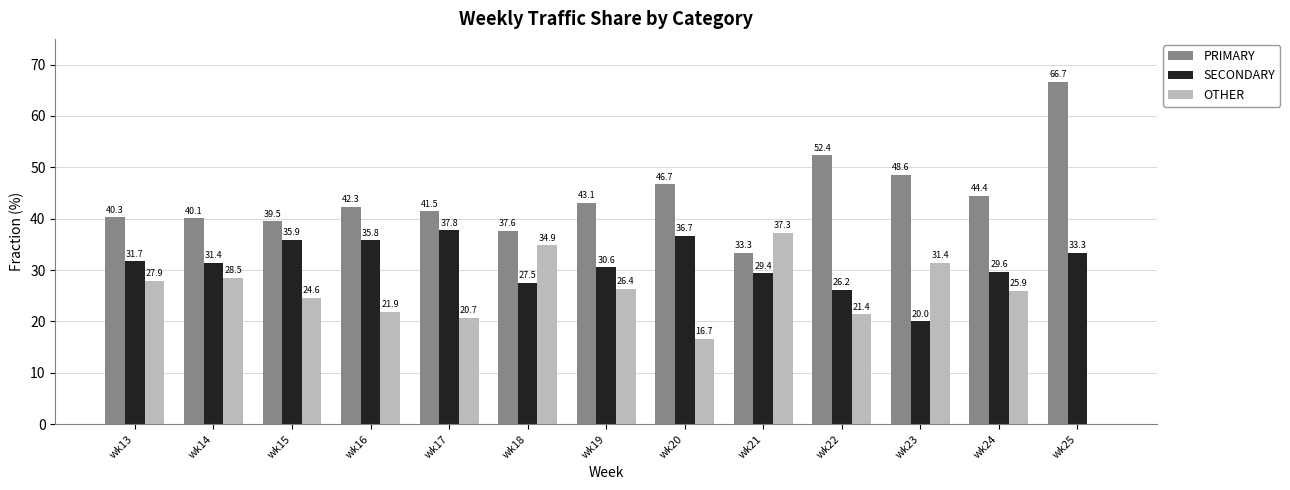

Count the number of data series in this chart.

3